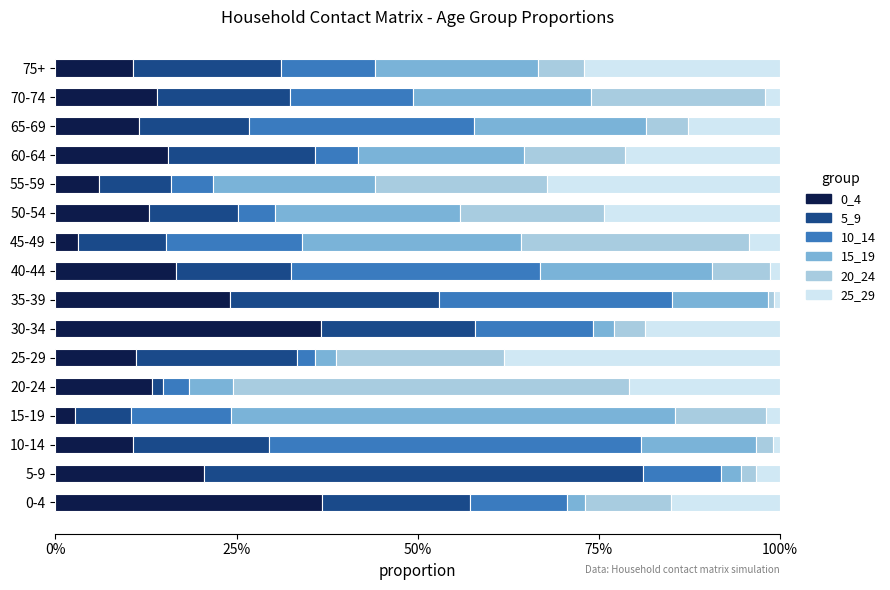

Reading left to right, extract all data points from this chart.

0_4: 0.4	0.2	0.1	0.0	0.1	0.1	0.4	0.2	0.2	0.0	0.1	0.1	0.2	0.1	0.1	0.1
5_9: 0.2	0.6	0.2	0.1	0.0	0.2	0.2	0.3	0.2	0.1	0.1	0.1	0.2	0.2	0.2	0.2
10_14: 0.1	0.1	0.5	0.1	0.0	0.0	0.2	0.3	0.3	0.2	0.1	0.1	0.1	0.3	0.2	0.1
15_19: 0.0	0.0	0.2	0.6	0.1	0.0	0.0	0.1	0.2	0.3	0.3	0.2	0.2	0.2	0.2	0.2
20_24: 0.1	0.0	0.0	0.1	0.5	0.2	0.0	0.0	0.1	0.3	0.2	0.2	0.1	0.1	0.2	0.1
25_29: 0.2	0.0	0.0	0.0	0.2	0.4	0.2	0.0	0.0	0.0	0.2	0.3	0.2	0.1	0.0	0.3